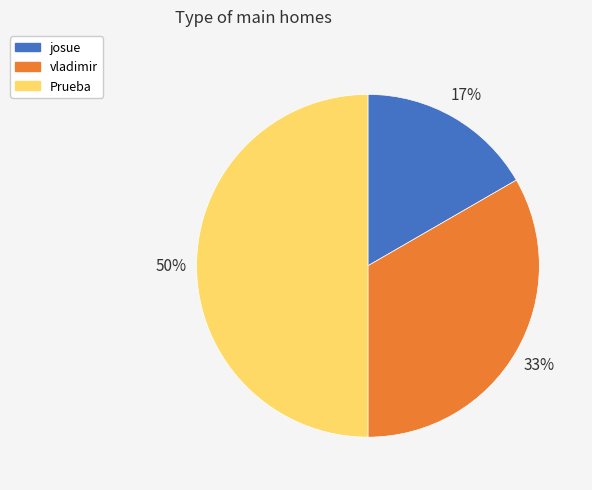

Combined, do Prueba and josue account for over 50%?

Yes